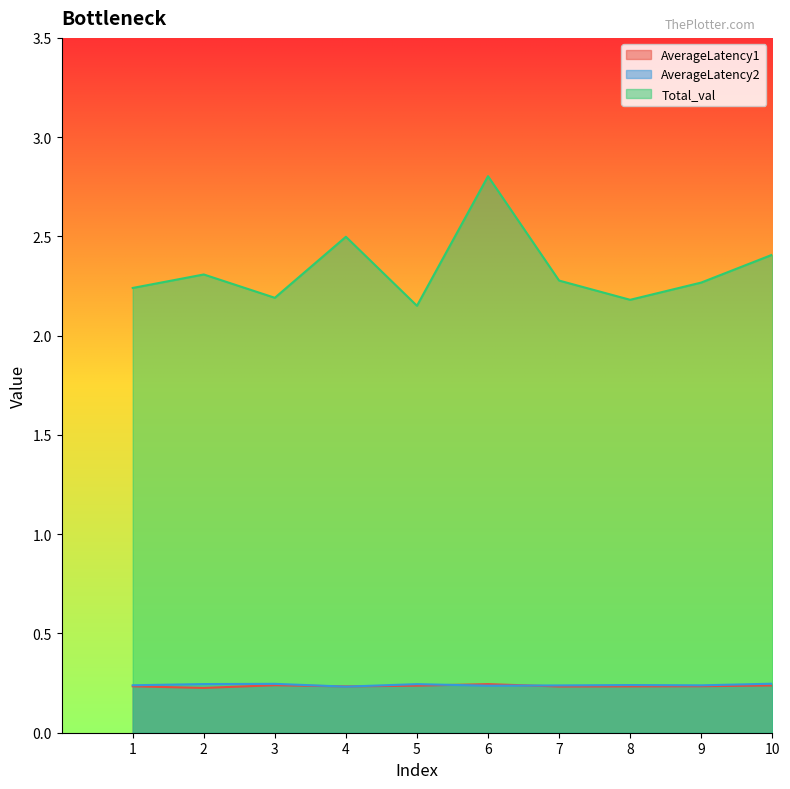

Reading right to left, transcribe all the data shown in this chart.

AverageLatency1: 0.2	0.2	0.2	0.2	0.2	0.2	0.2	0.2	0.2	0.2
AverageLatency2: 0.2	0.2	0.2	0.2	0.2	0.2	0.2	0.2	0.2	0.2
Total_val: 2.4	2.3	2.2	2.3	2.8	2.2	2.5	2.2	2.3	2.2